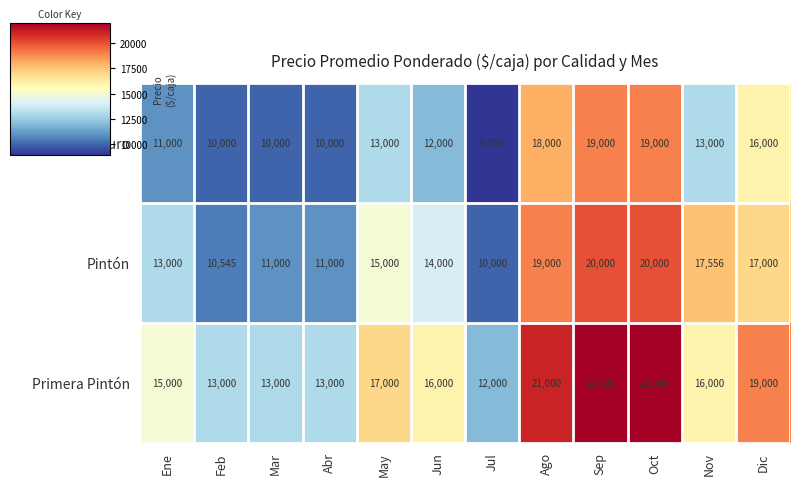

What is the difference between the second highest and minimum values in the Primera Pintón series?

10000